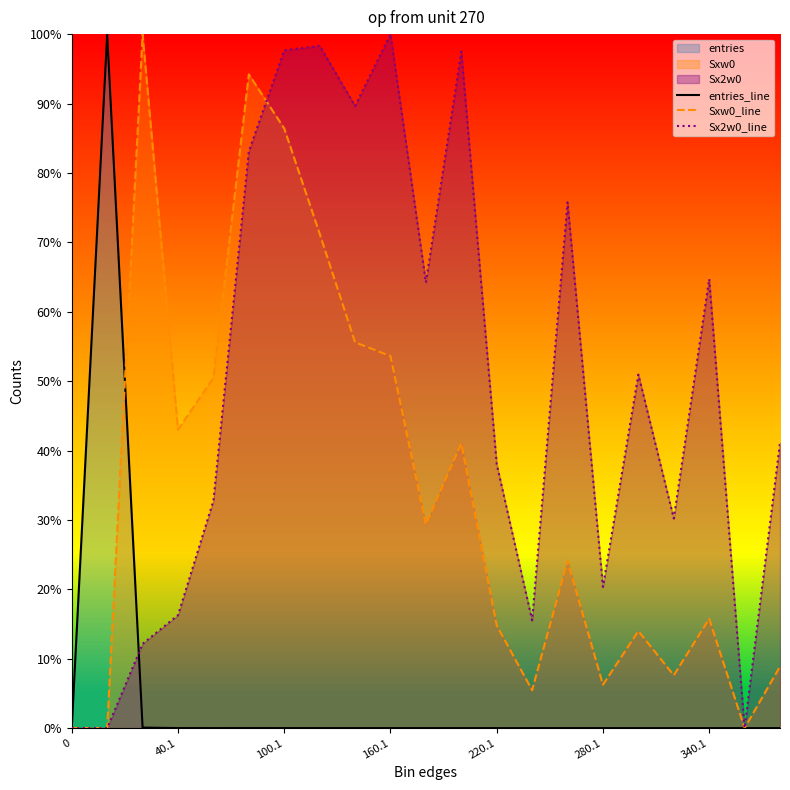

At which category does Sx2w0_line reach its first local peak?

7